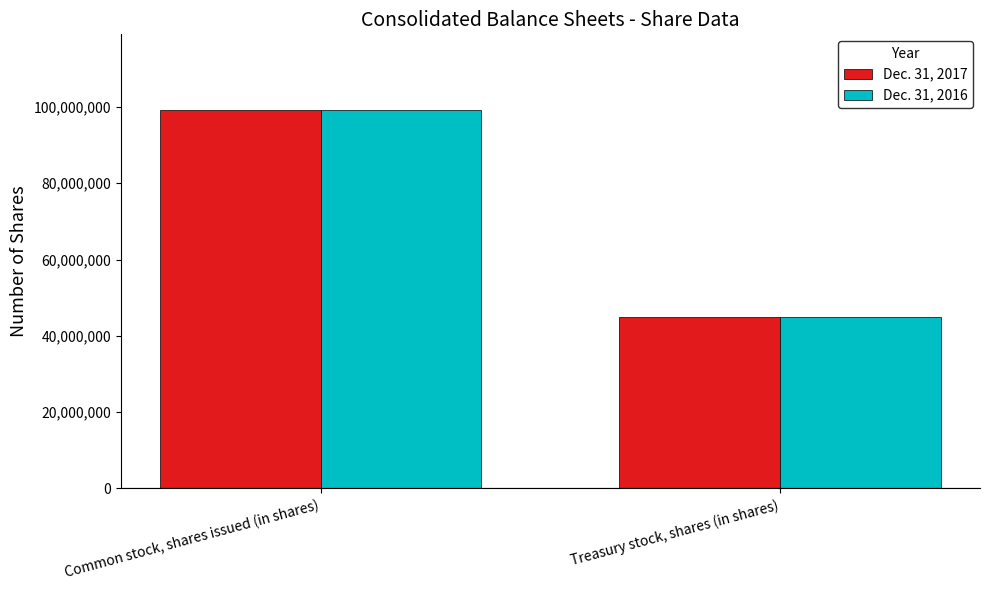

Read the Dec. 31, 2016 value at Treasury stock, shares (in shares).

44800000